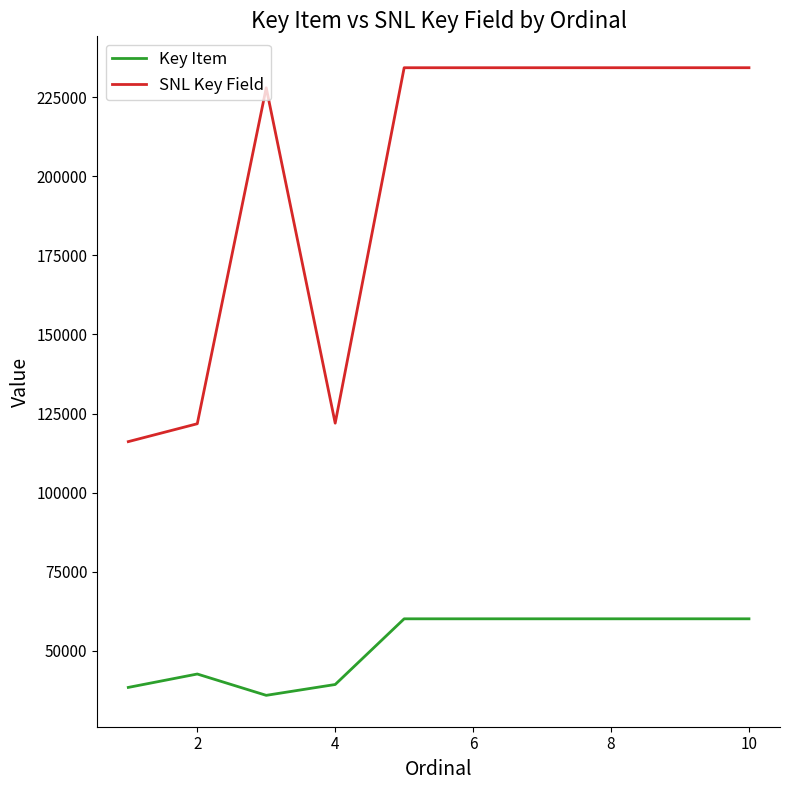

Does the chart display data point markers on the line(s)?

No